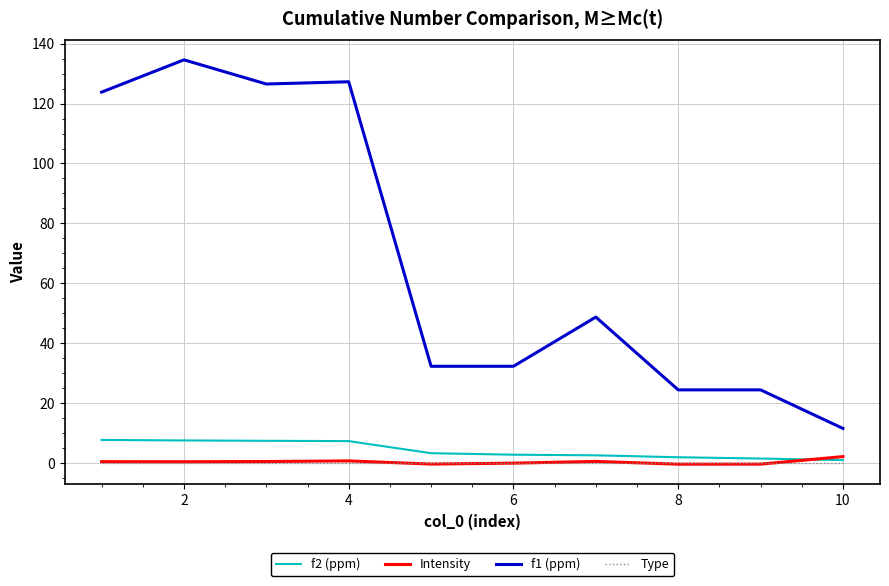

True or false: f1 (ppm) and Type cross at least once.

False